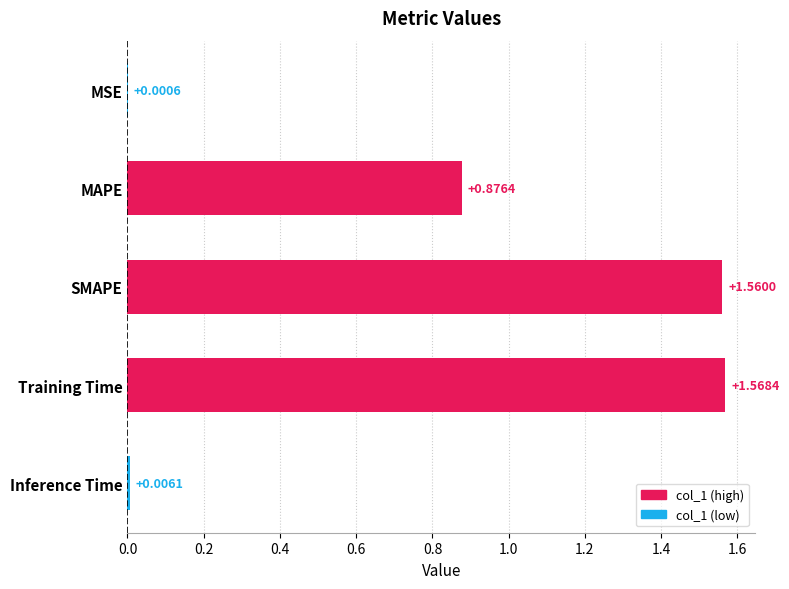

At which label is the value closest to 0?

MSE